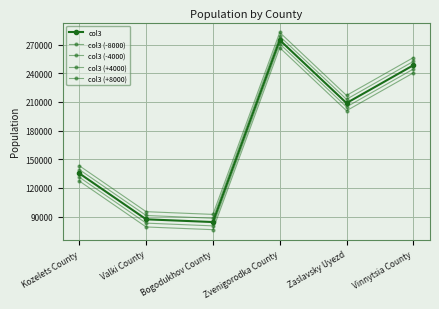

How many lines are shown in the chart?

5